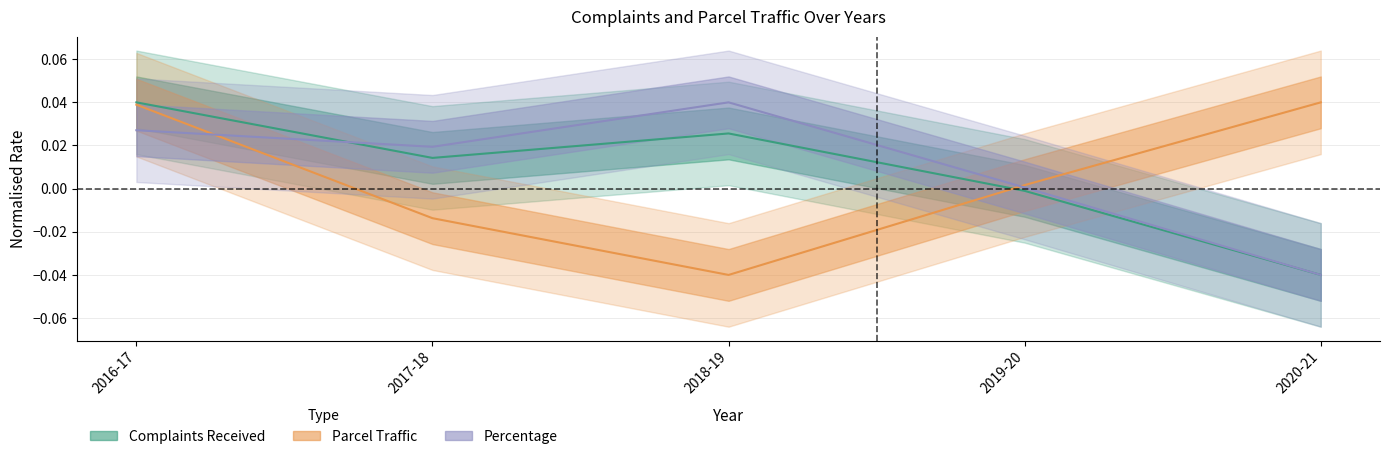

Where is the first local minimum for Parcel Traffic?

2018-19